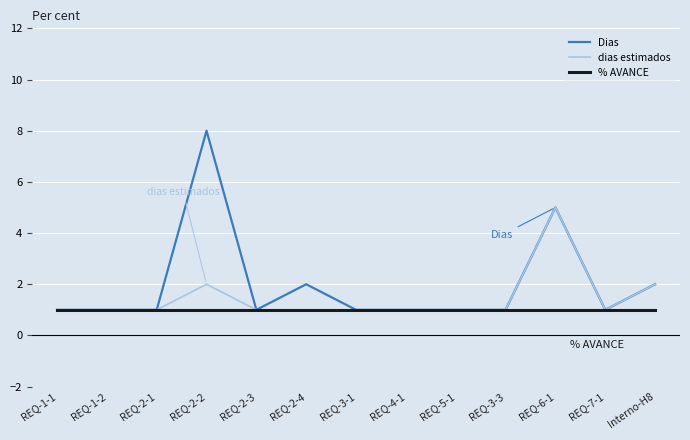

What is the difference between the second highest and second lowest values in the dias estimados series?

1